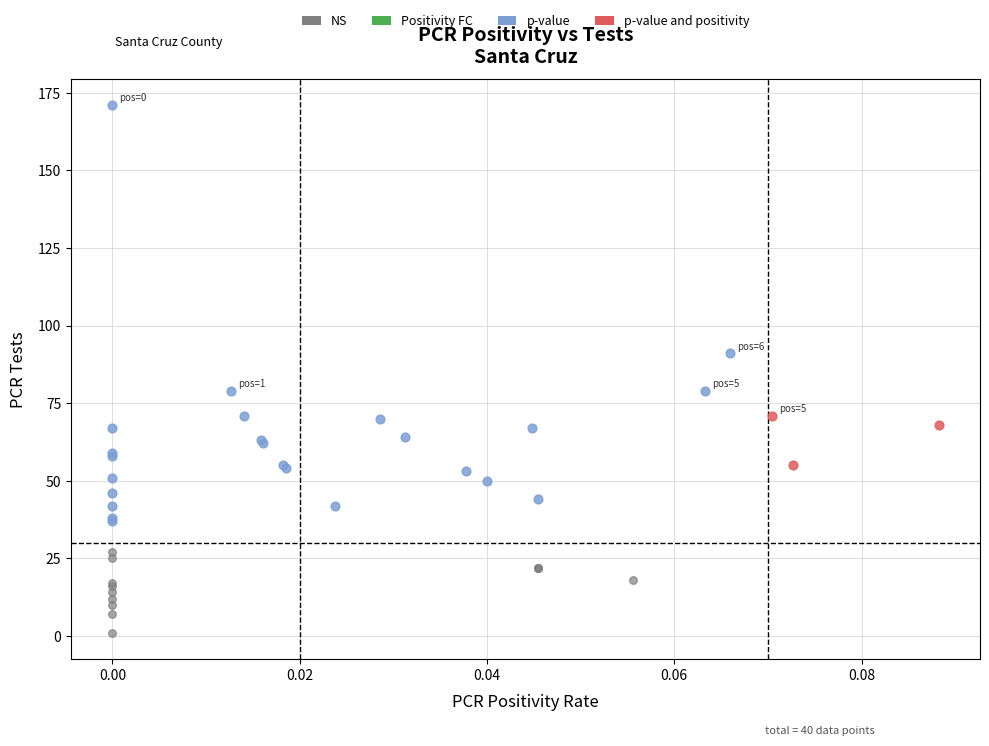

Which series contains the highest Y value?

p-value